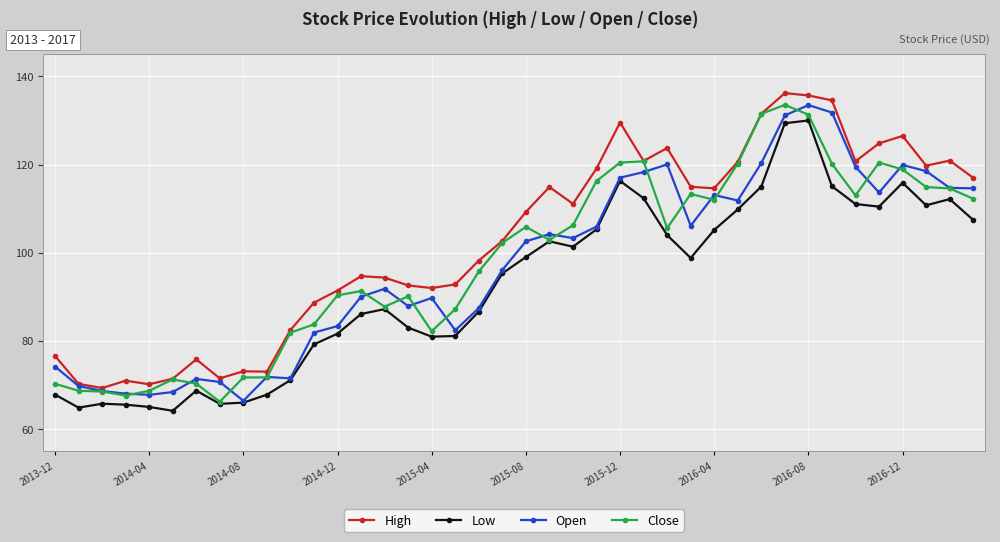

In Low, how many points are higher than both neighbors (excluding endpoints)?

8